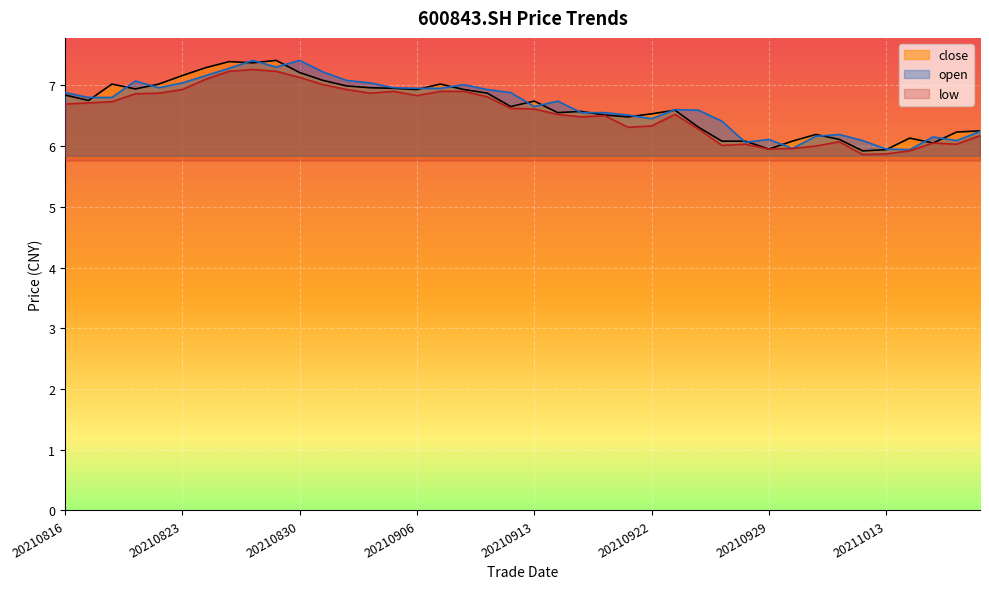

At how many categories does at least one series exceed 6?

39